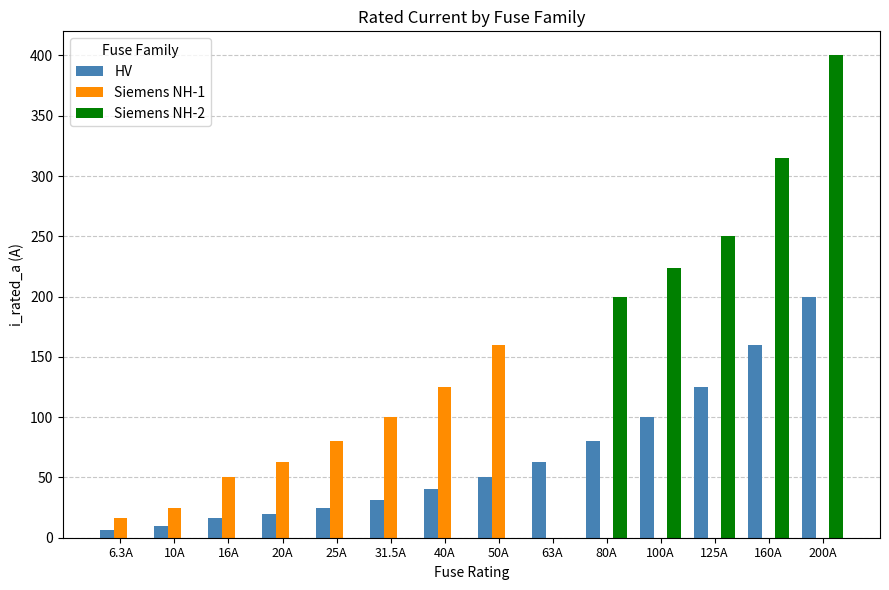

What is the total value across all series at 10A?

35.0